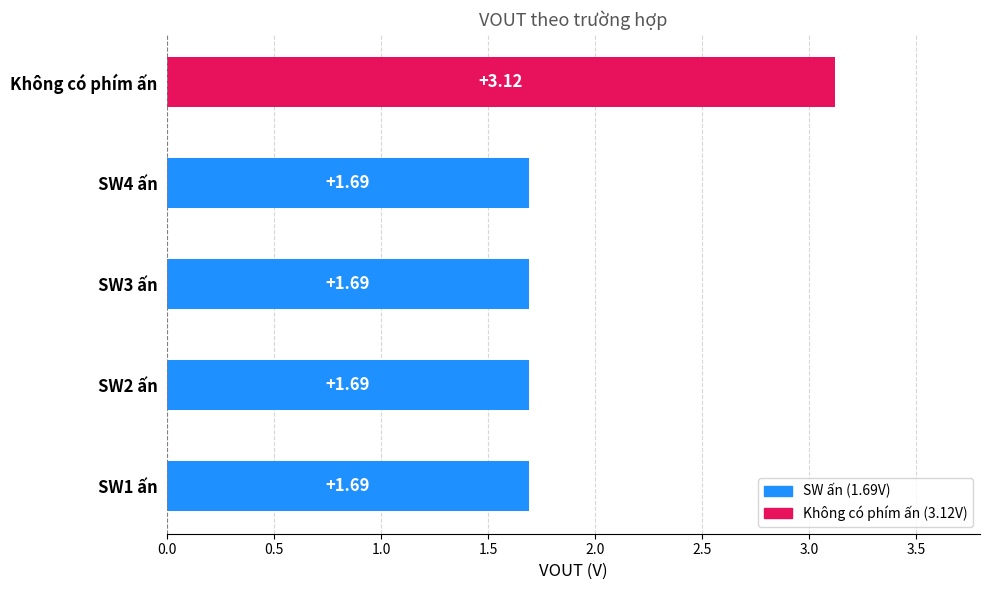

Are the bars grouped side by side (vs. stacked)?

No